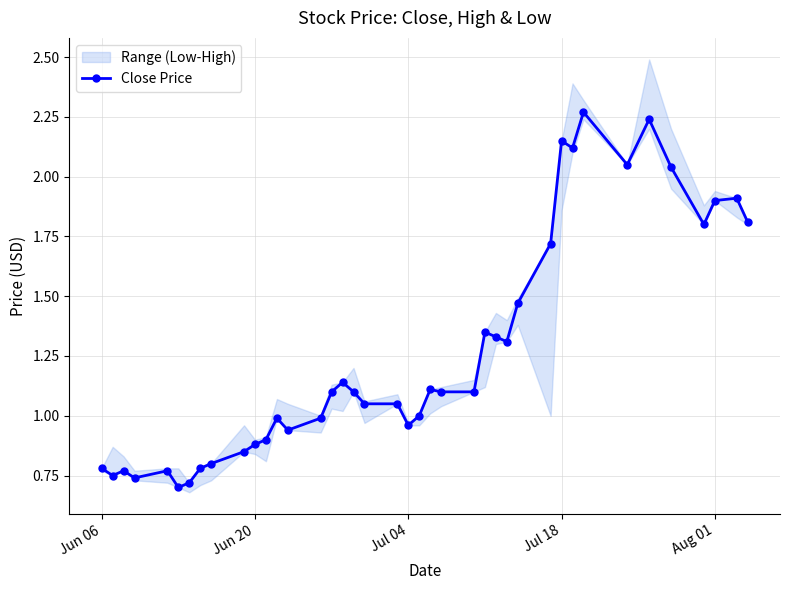

True or false: Close Price has more than 2 points higher than both neighbors.

True